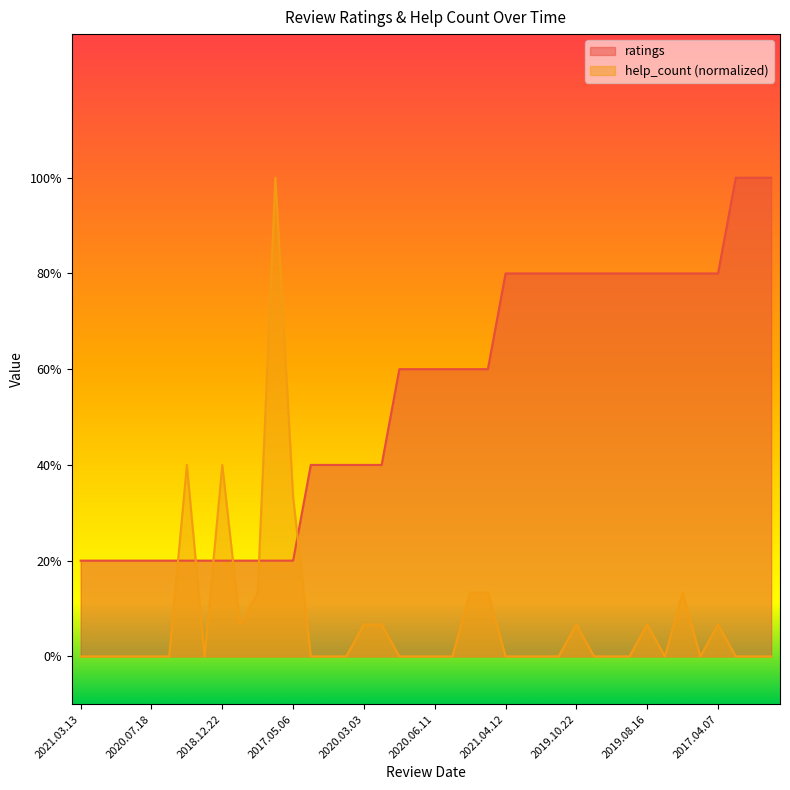

What is the difference between the maximum and second lowest values in the help_count series?

5.0